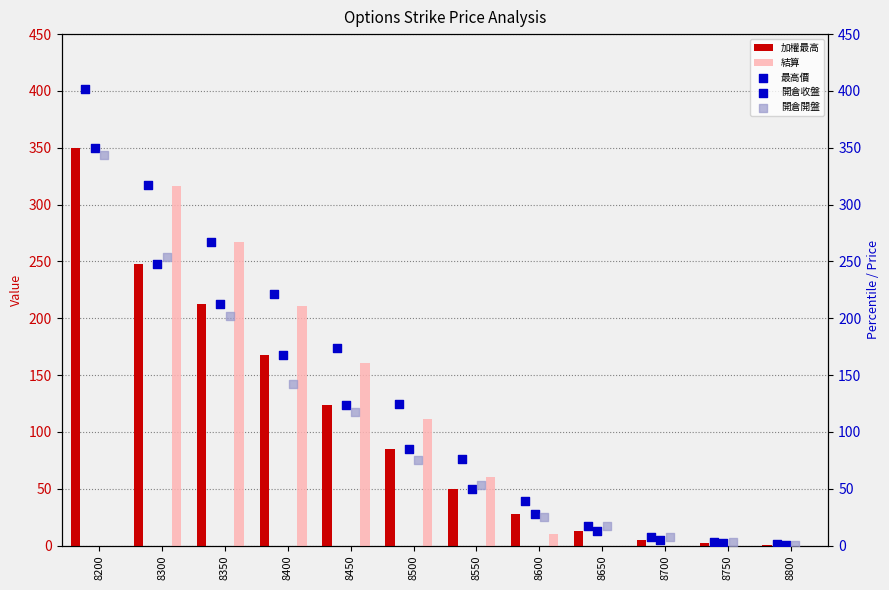

Is the value of 加權最高 at 8350 greater than the value of 開倉開盤 at 8450?

Yes